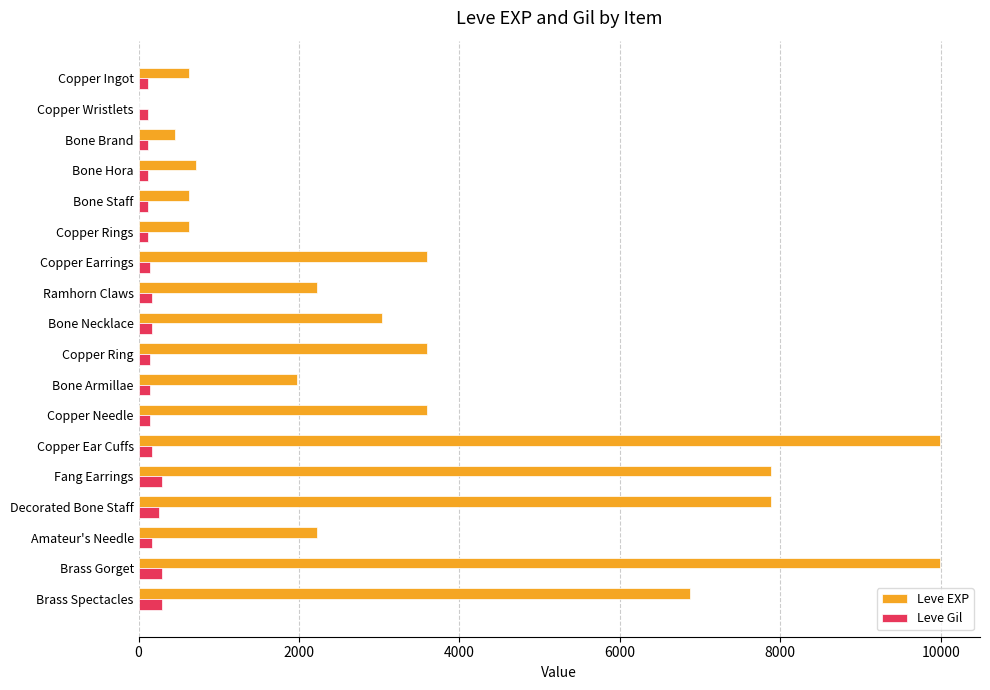

What is the average value of the Leve Gil series?

168